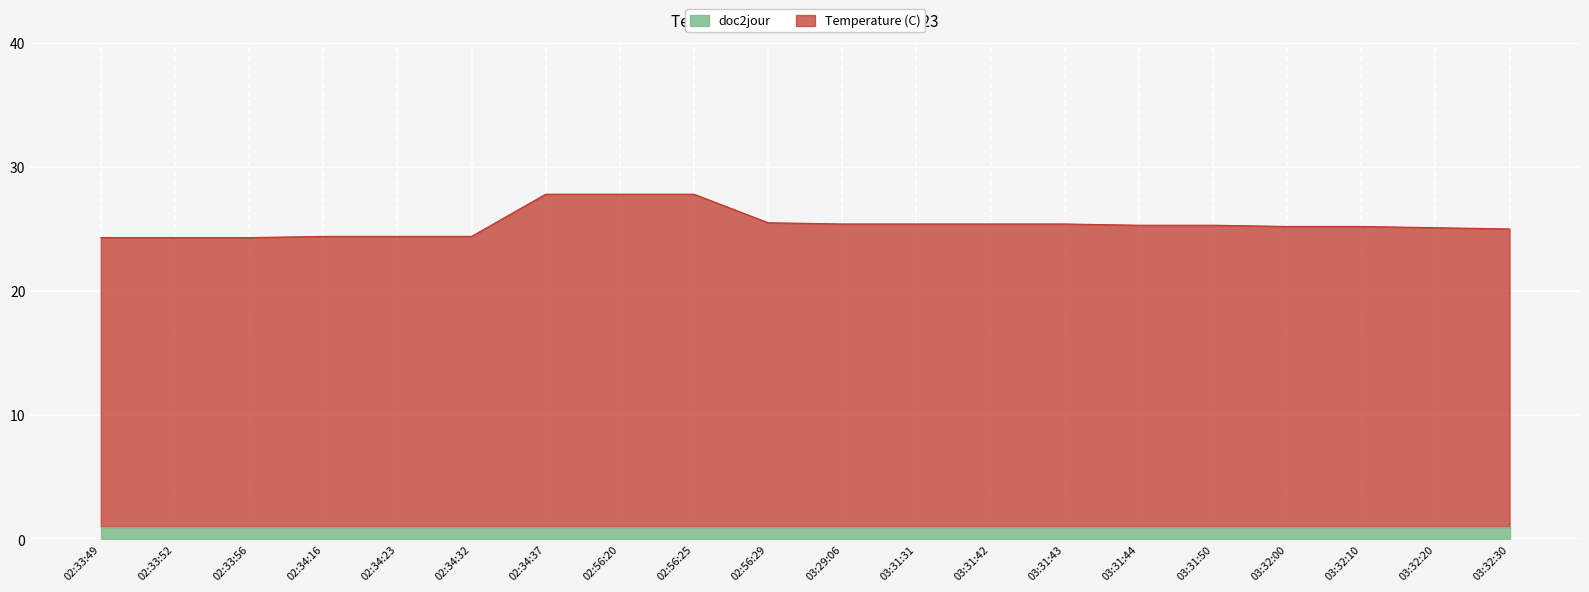

What is the sum of all values?

507.7